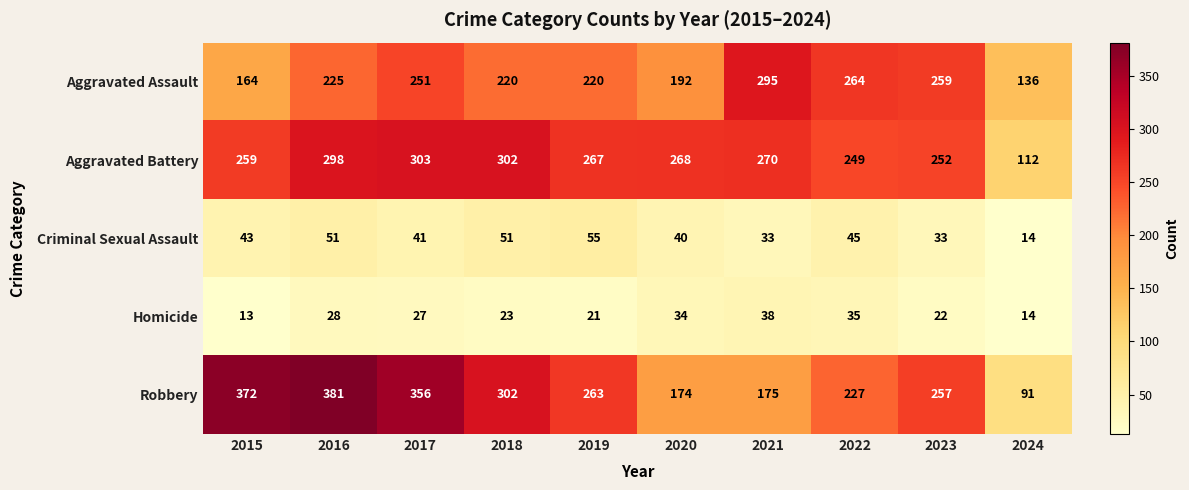

Is the value of Aggravated Battery at 2019 greater than the value of Criminal Sexual Assault at 2017?

Yes